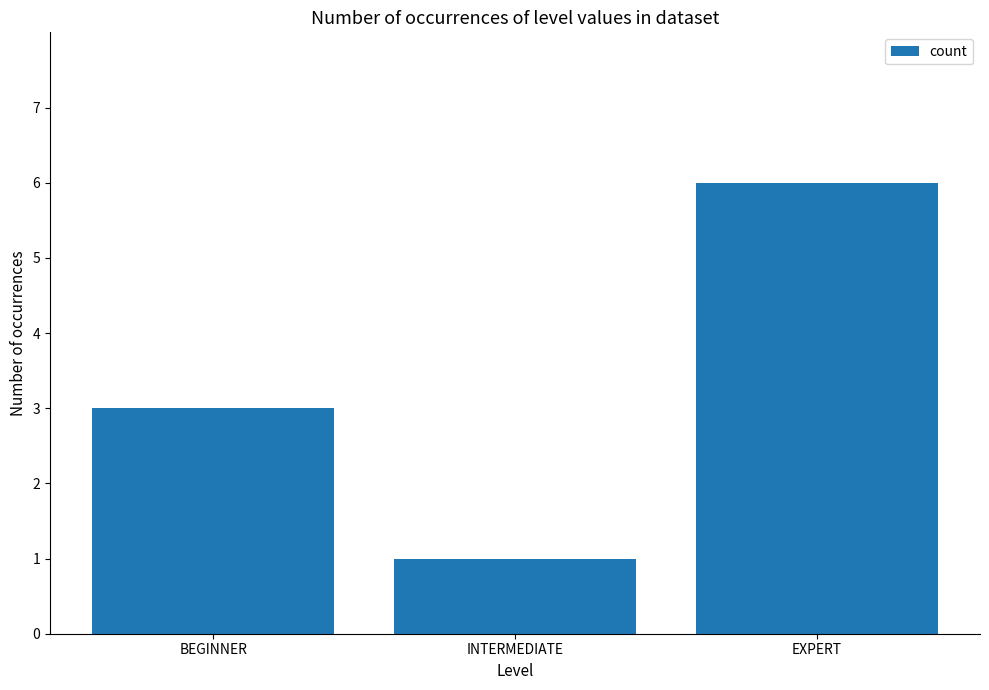

True or false: the data shows 3 at BEGINNER.

True